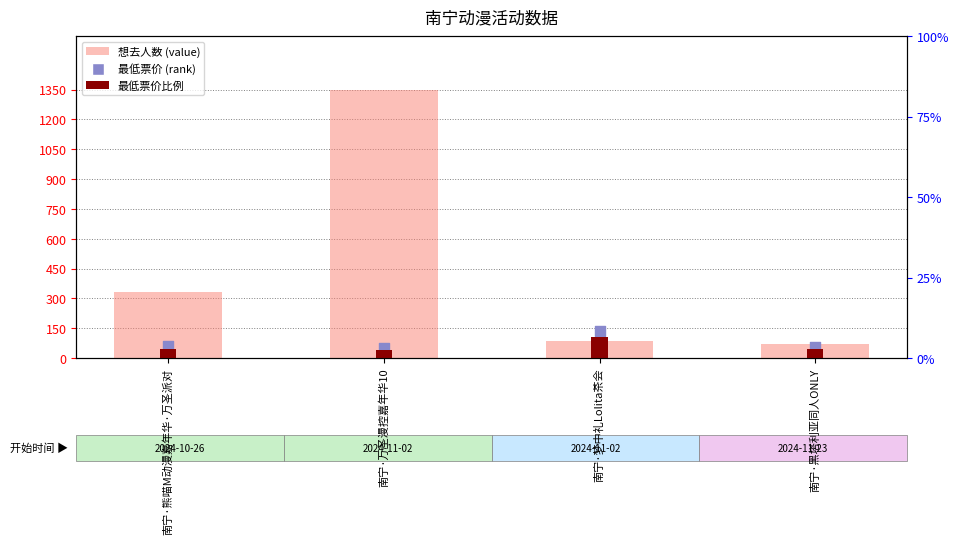

Which series has the widest spread of Y values?

想去人数 (value)